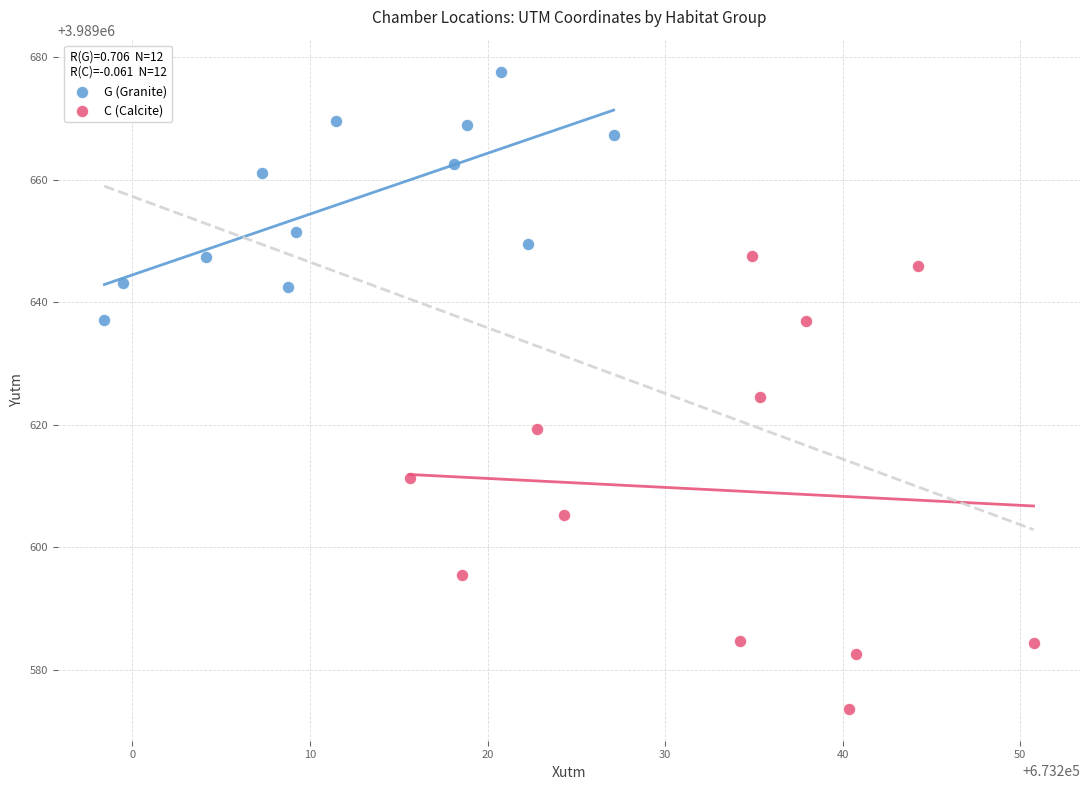

Which series reaches the maximum Y coordinate?

G (Granite)